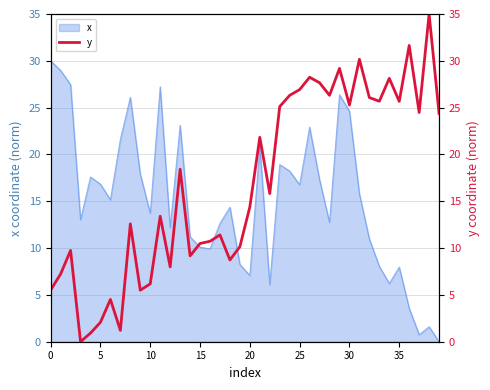

Is it true that x equals 2.0 at 35?

False